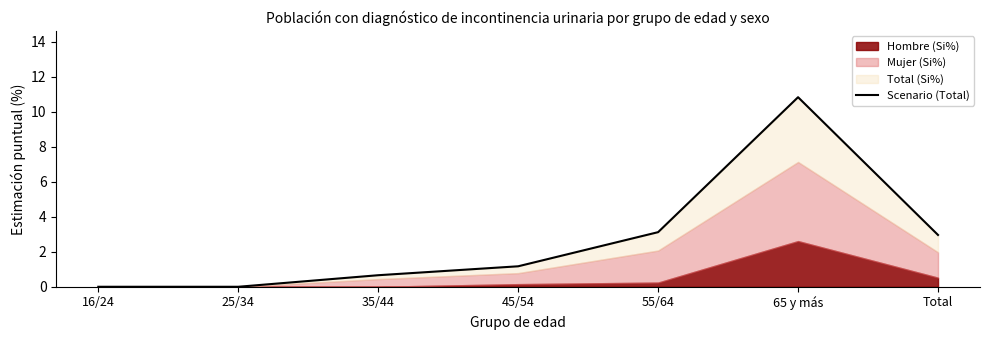

How many values are below 1?

3